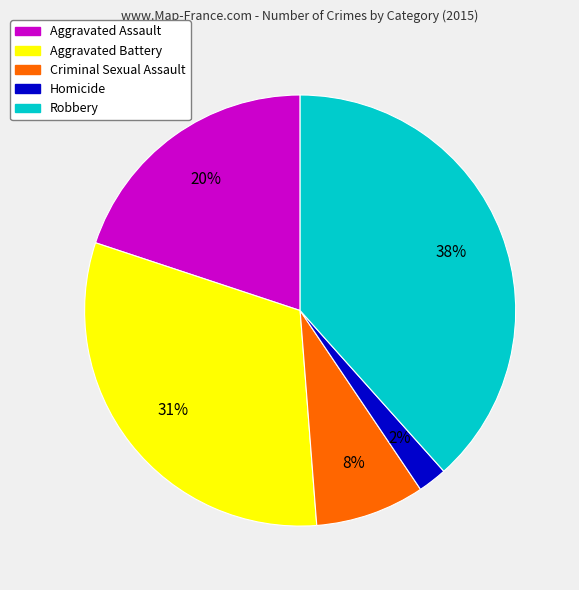

Does Criminal Sexual Assault represent more than half of the total?

No